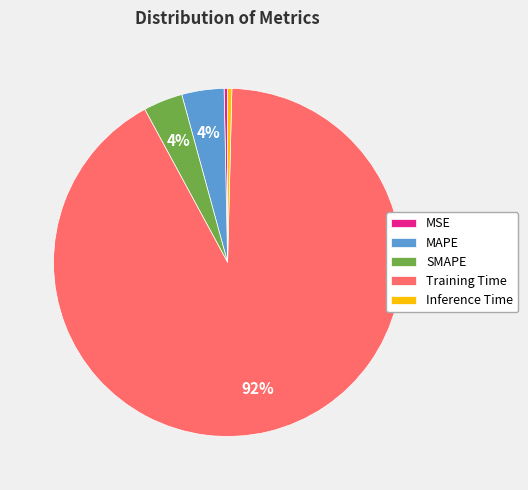

What is the majority slice?

Training Time